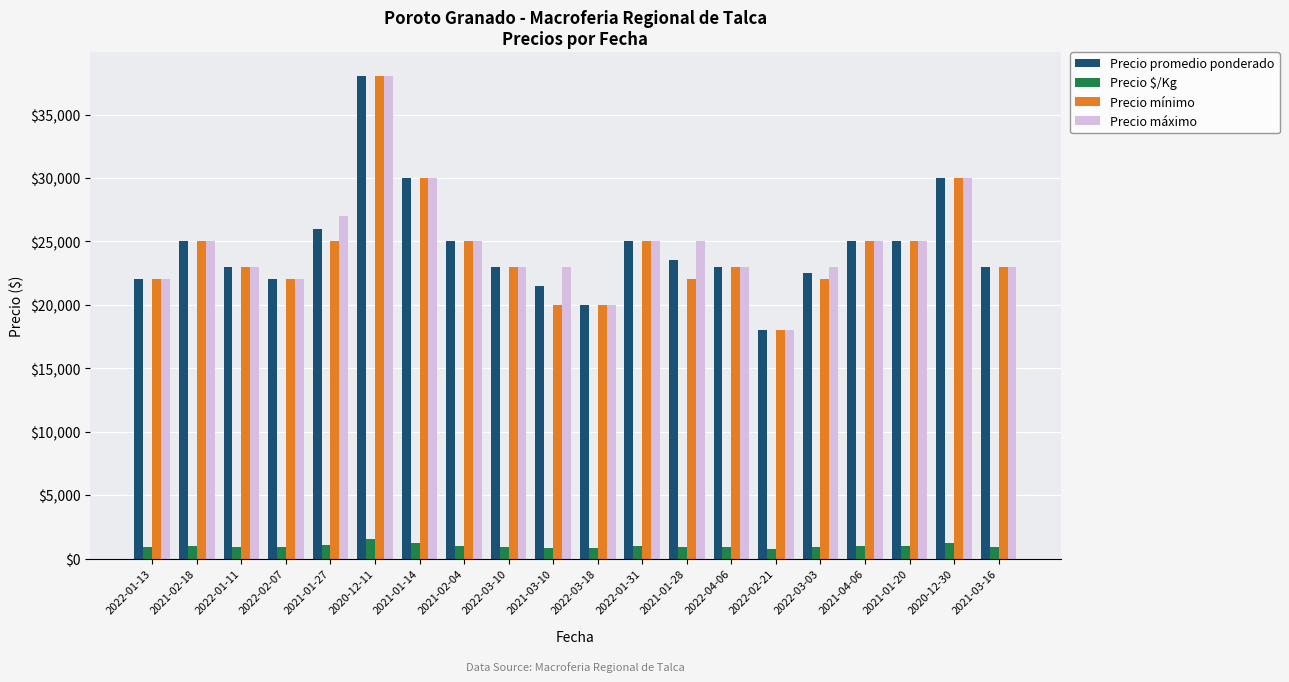

The Precio promedio ponderado series shows 38000 at 2020-12-11. True or false?

True